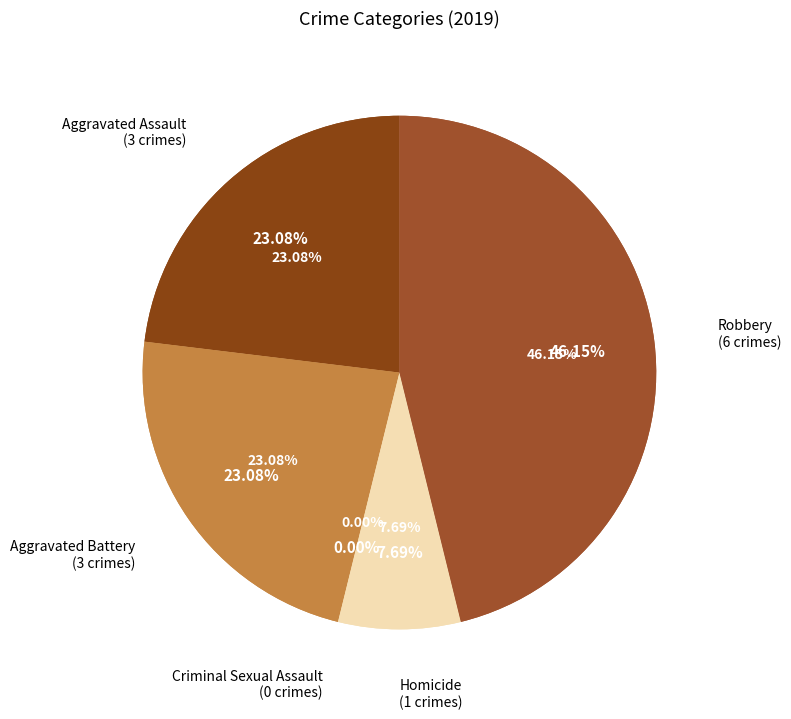

To the nearest percent, what is the difference between the Aggravated Assault and Robbery slice percentages?

23%